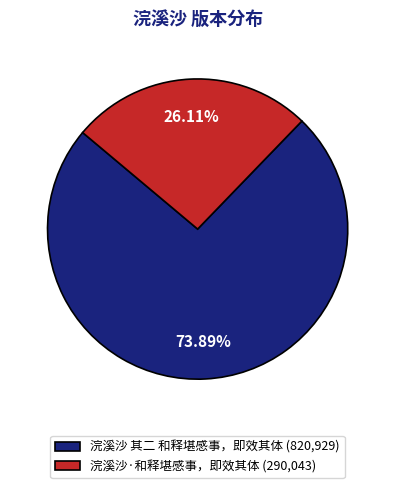

What is the ratio of the value at 浣溪沙·和释堪感事，即效其体 to the value at 浣溪沙 其二 和释堪感事，即效其体?

0.4